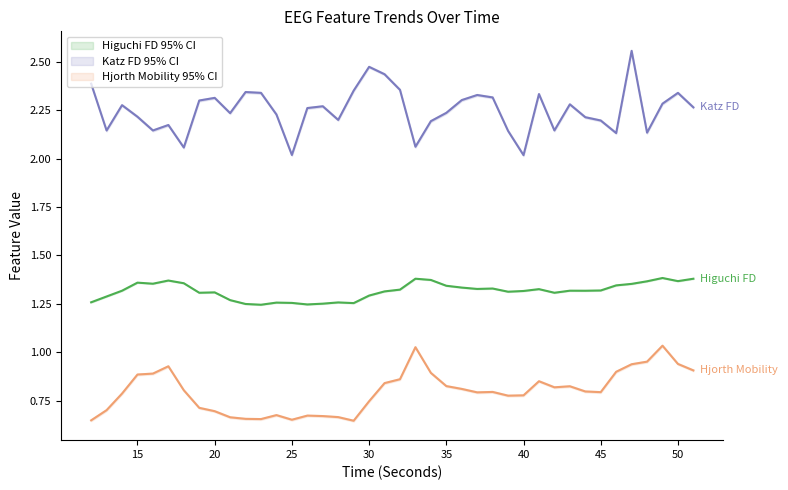

True or false: Higuchi FD and Katz FD intersect in this chart.

False